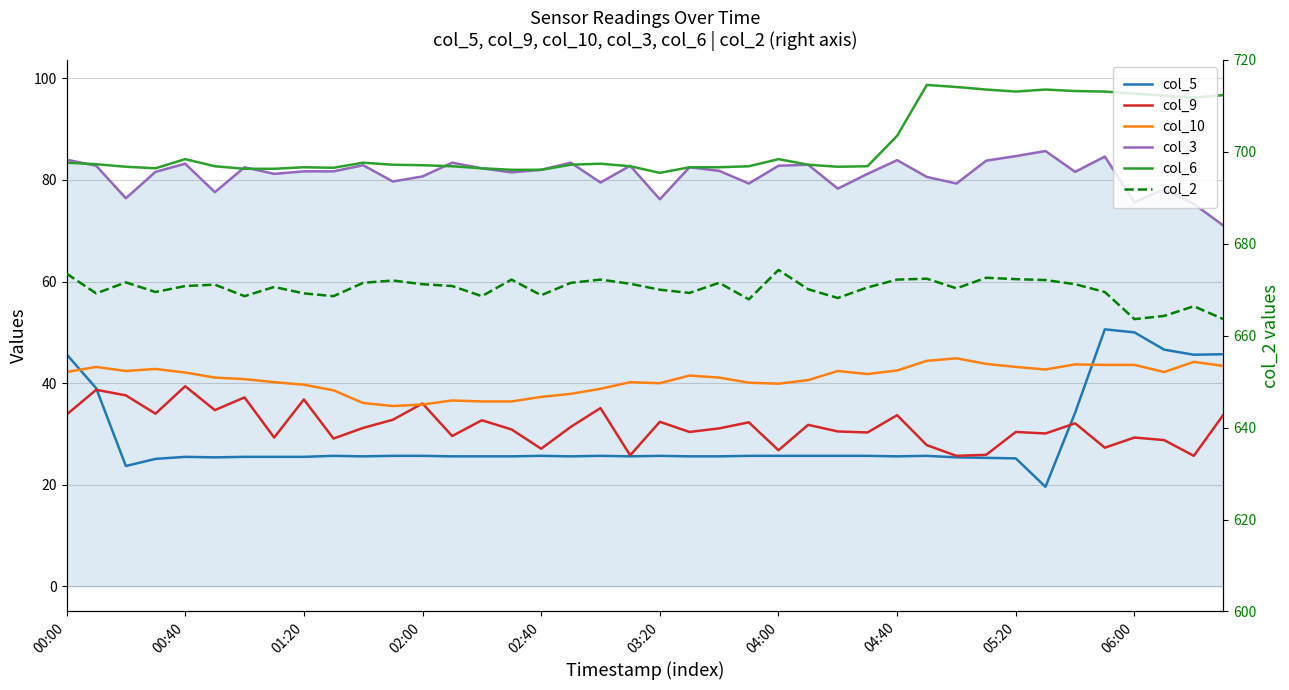

Which series has the largest total across all categories?

col_2